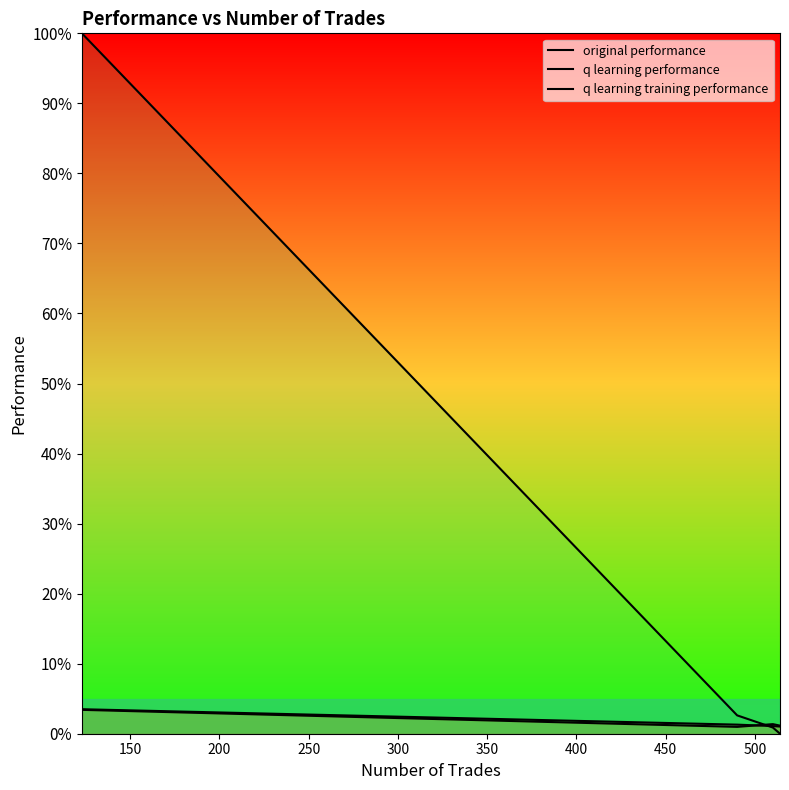

Which series ends up on top after the final intersection of q learning training performance and q learning performance?

q learning performance